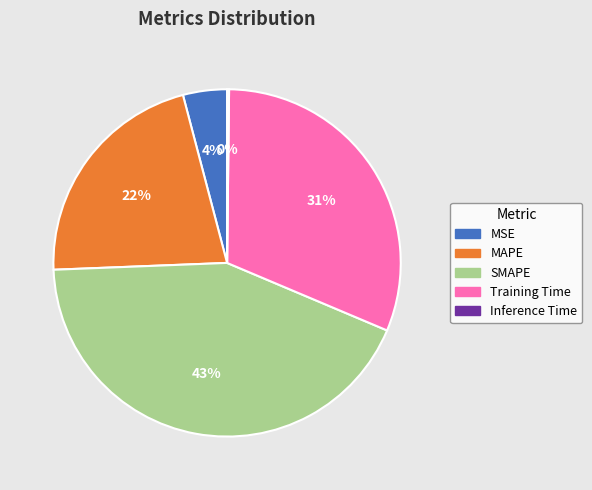

To the nearest percent, what percentage of the pie is MAPE?

22%